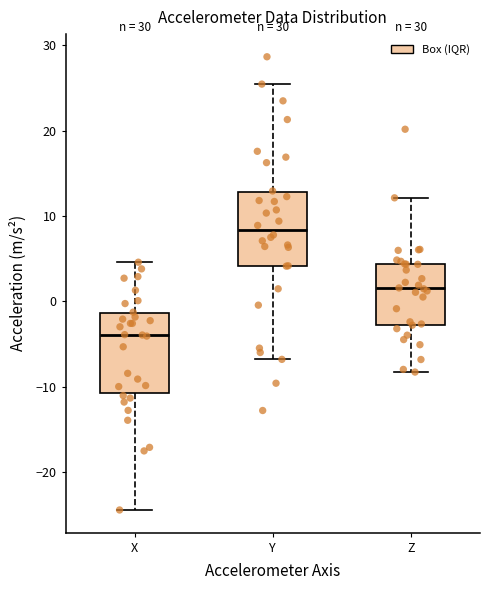

Reading left to right, read every box against the y-axis: the position of its median line, the range the box covers, and the ends of its whiskers. The values are not printed on the chart, so give them approximately, as read against the axis.

X: median -4, box -11 to -1, whiskers -24 to 5
Y: median 8, box 4 to 13, whiskers -7 to 25
Z: median 2, box -3 to 4, whiskers -8 to 12